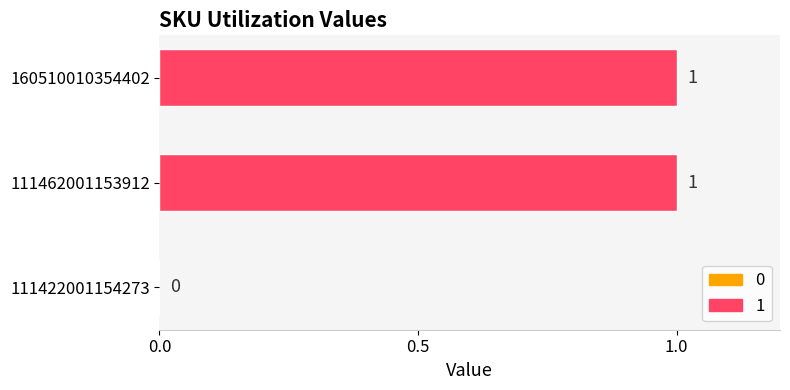

Is it true that the value at 111422001154273 is 0?

True